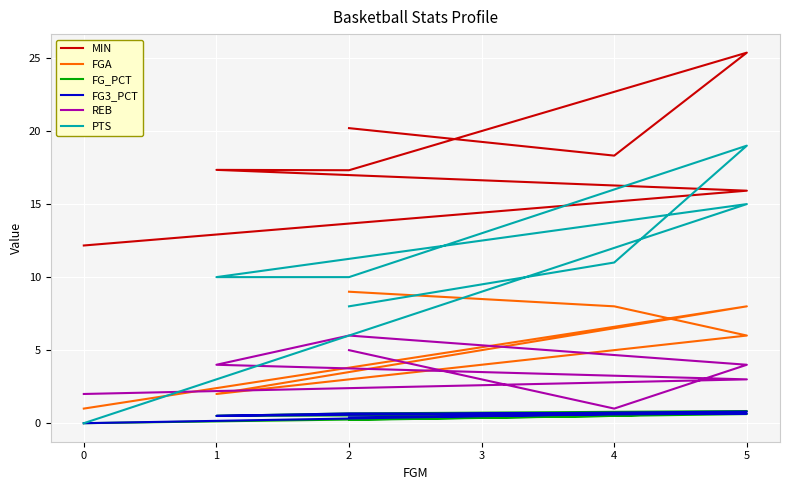

Reading left to right, list all the values displayed in this chart.

MIN: 20.2	18.3	25.4	17.3	17.3	15.9	12.2
FGA: 9.0	8.0	6.0	3.0	2.0	8.0	1.0
FG_PCT: 0.2	0.5	0.8	0.7	0.5	0.6	0.0
FG3_PCT: 0.4	0.6	0.7	0.7	0.5	0.8	0.0
REB: 5.0	1.0	4.0	6.0	4.0	3.0	2.0
PTS: 8.0	11.0	19.0	10.0	10.0	15.0	0.0